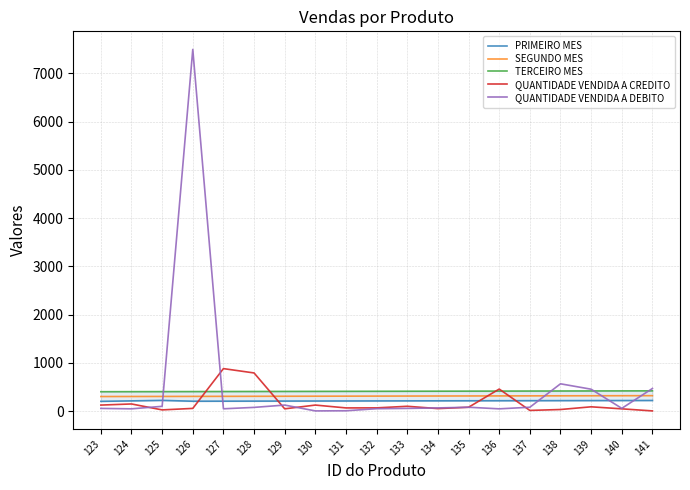

Reading left to right, list all the values displayed in this chart.

PRIMEIRO MES: 123=200	124=210	125=220	126=203	127=204	128=205	129=206	130=207	131=208	132=209	133=210	134=211	135=212	136=213	137=214	138=215	139=216	140=217	141=218
SEGUNDO MES: 123=300	124=301	125=302	126=303	127=304	128=305	129=306	130=307	131=308	132=309	133=310	134=311	135=312	136=313	137=314	138=315	139=316	140=317	141=318
TERCEIRO MES: 123=400	124=401	125=402	126=403	127=404	128=405	129=406	130=407	131=408	132=409	133=410	134=411	135=412	136=413	137=414	138=415	139=416	140=417	141=418
QUANTIDADE VENDIDA A CREDITO: 123=123	124=146	125=23	126=54	127=879	128=789	129=45	130=123	131=64	132=65	133=98	134=50	135=78	136=455	137=12	138=31	139=87	140=45	141=2
QUANTIDADE VENDIDA A DEBITO: 123=54	124=45	125=97	126=7498	127=46	128=75	129=123	130=2	131=5	132=48	133=54	134=64	135=78	136=45	137=78	138=564	139=452	140=55	141=467